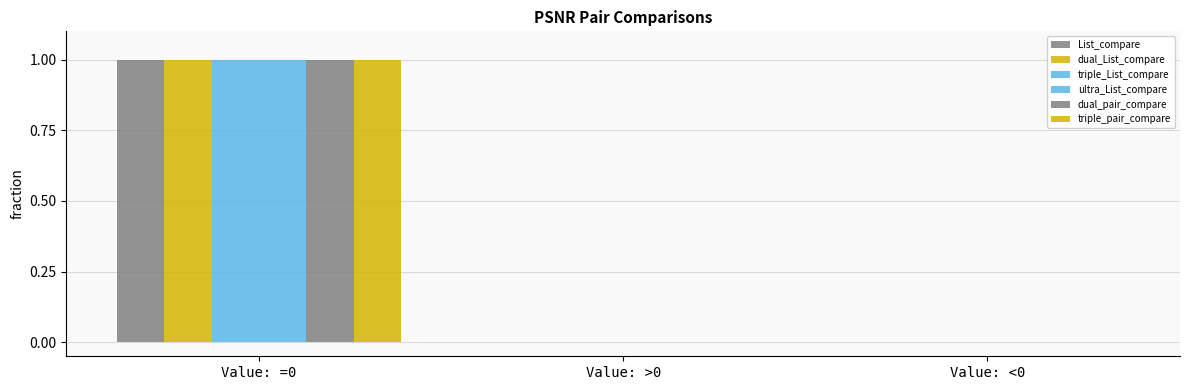

The PSNR_pair_triple_List_PSNR_pair_List_co series shows 0 at Value: >0. True or false?

True